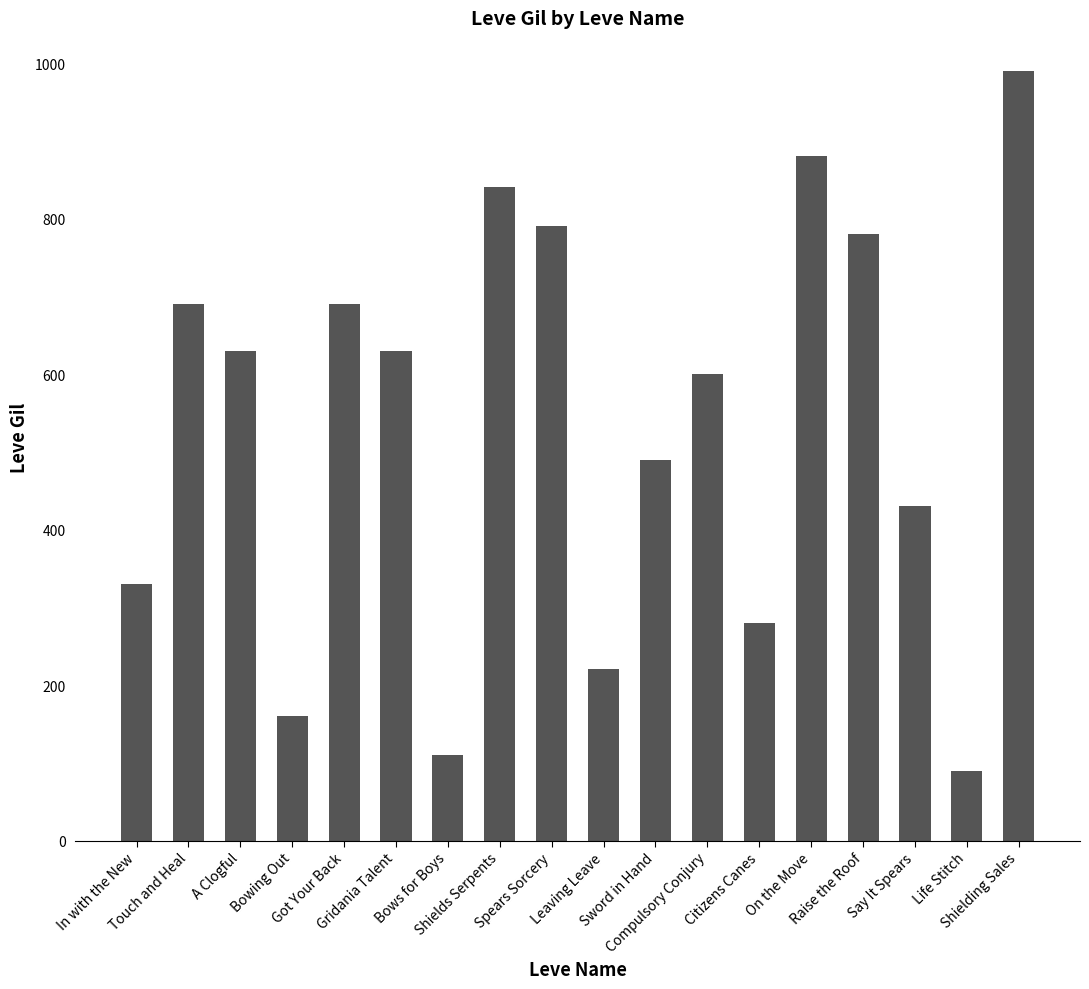

What is the maximum value shown in the chart?

990